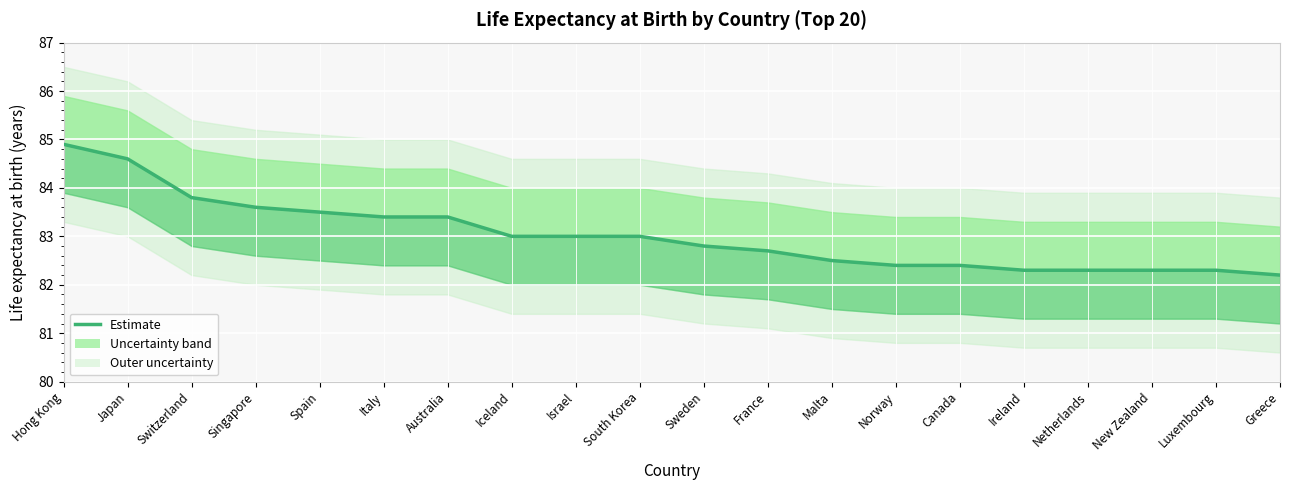

True or false: the data shows 82.4 at Norway.

True